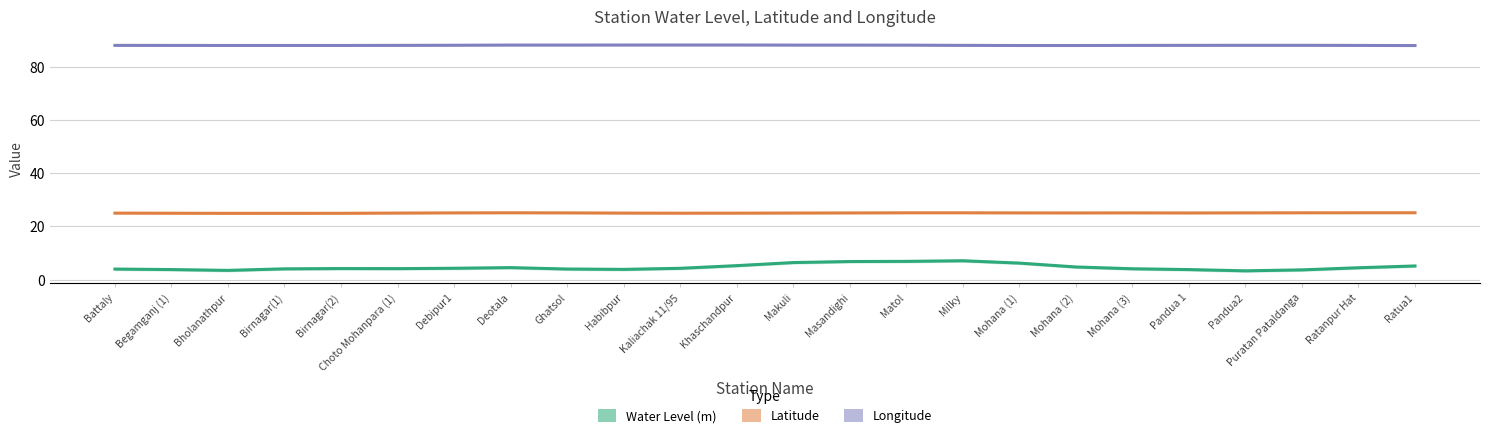

Which has a higher value, Ghatsol or Birnagar(1)?

Ghatsol